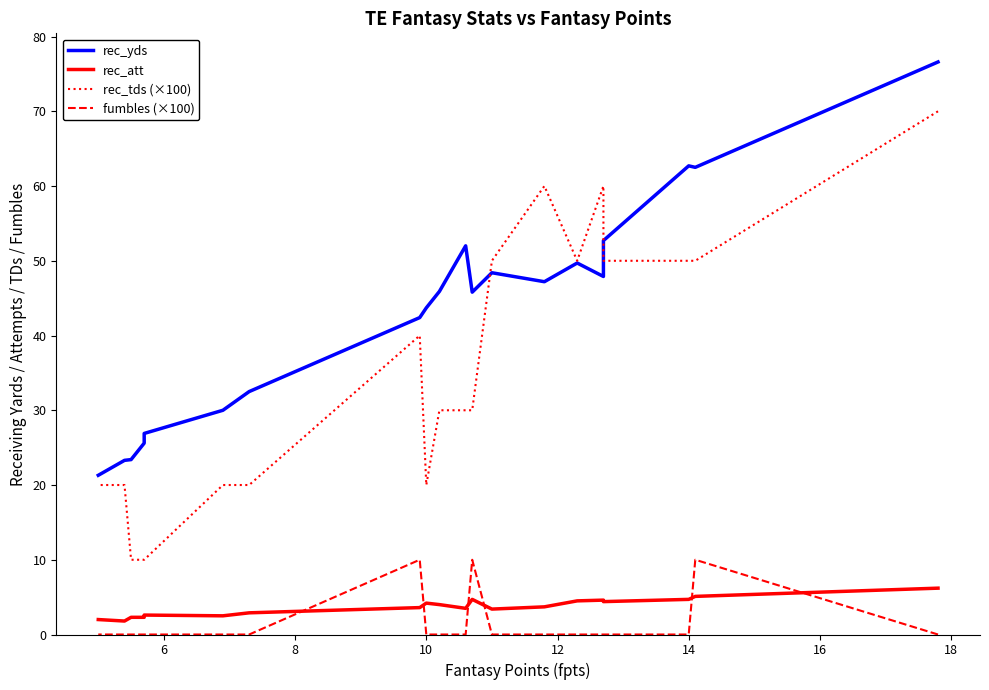

Does the chart have visible grid lines?

No